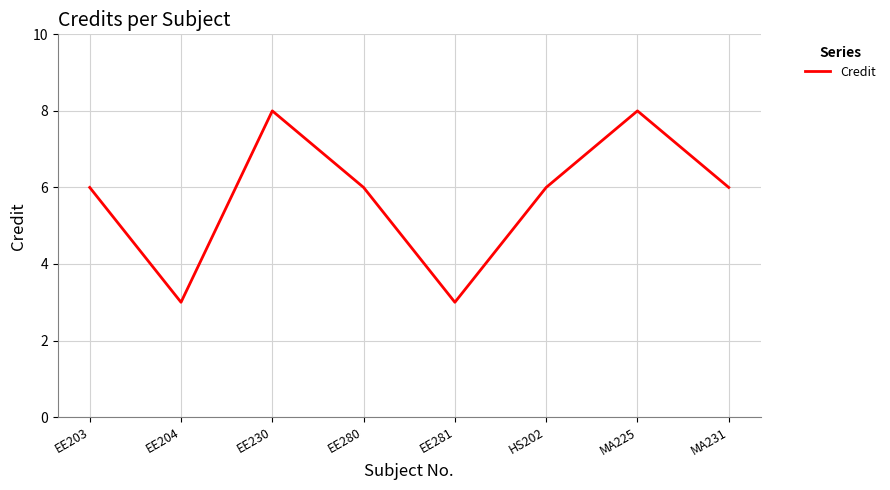

What position from the left is EE280?

4